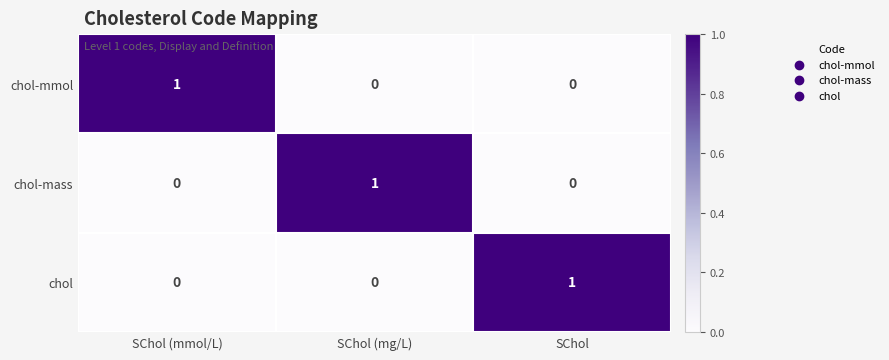

The chol-mmol series shows 0 at SChol. True or false?

True